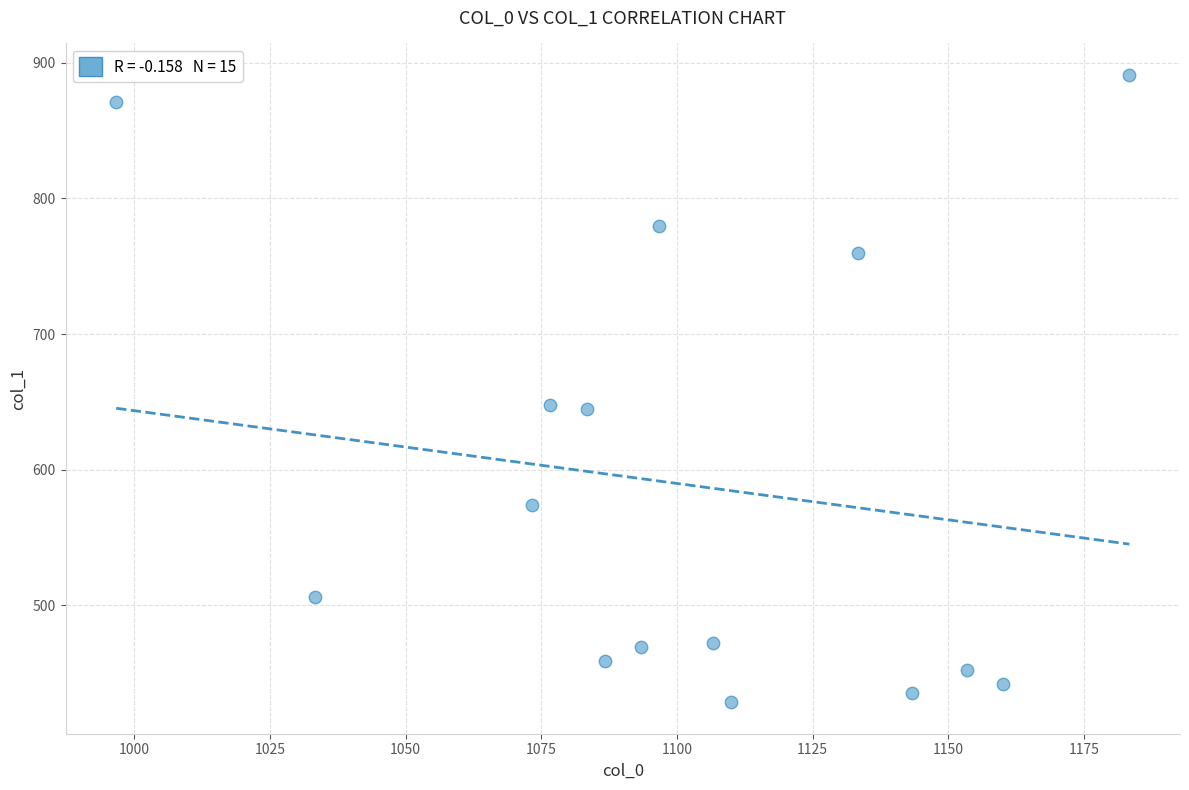

What is the range of Y values (max minus min)?

462.4